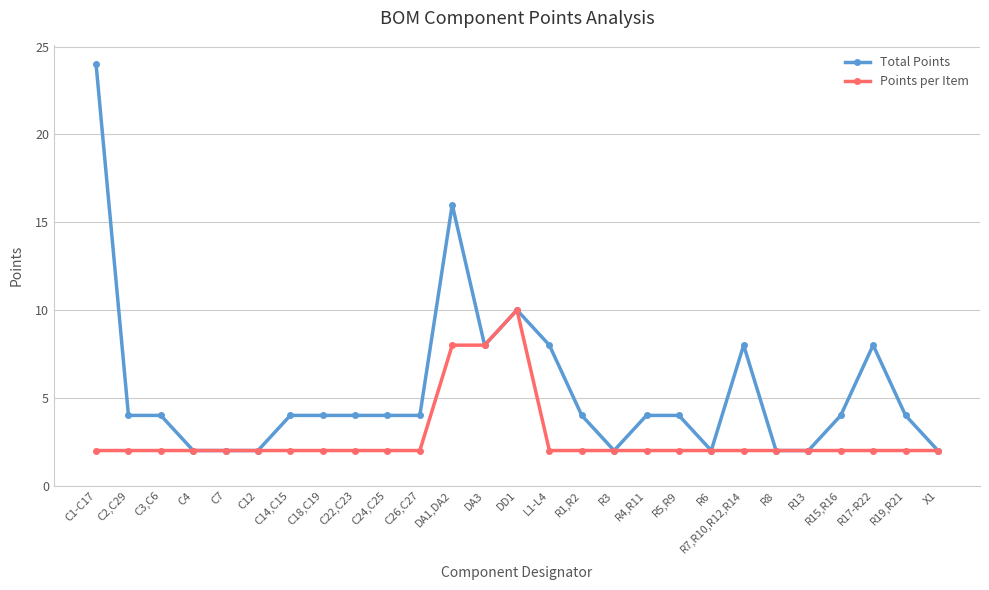

What is the maximum value for Points per Item?

10